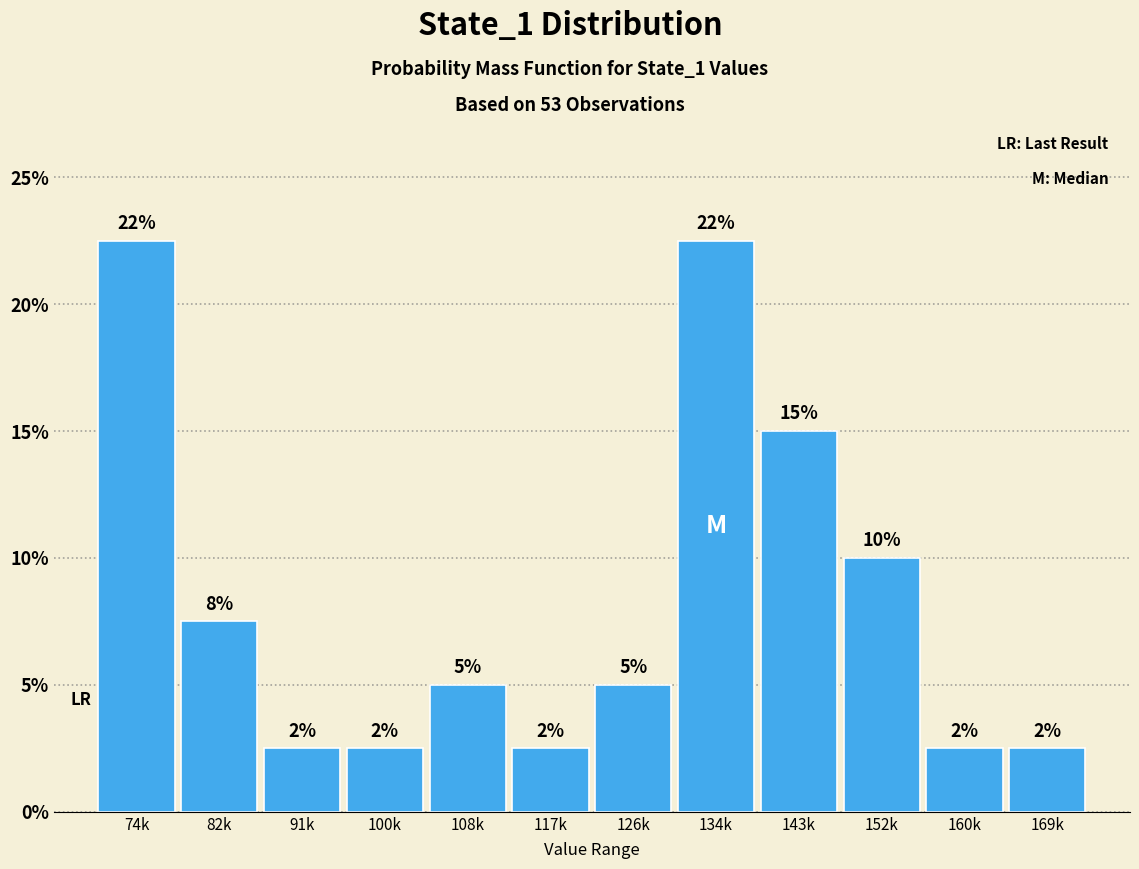

Does the chart contain any negative values?

No